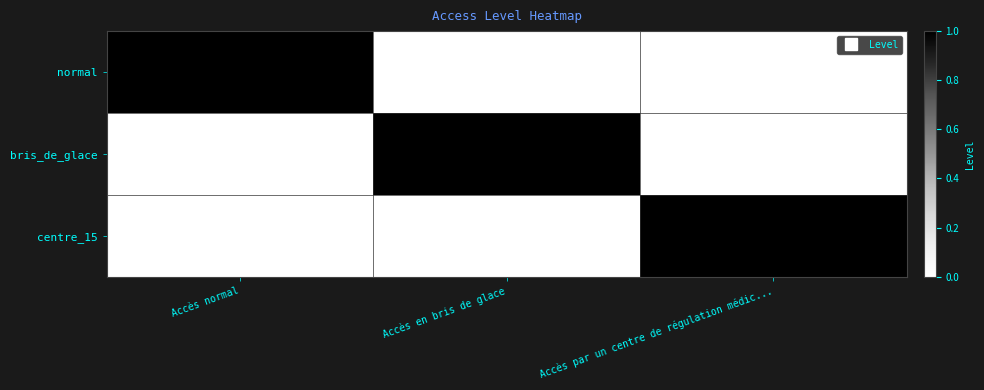

Which series has the largest range (max minus min)?

normal